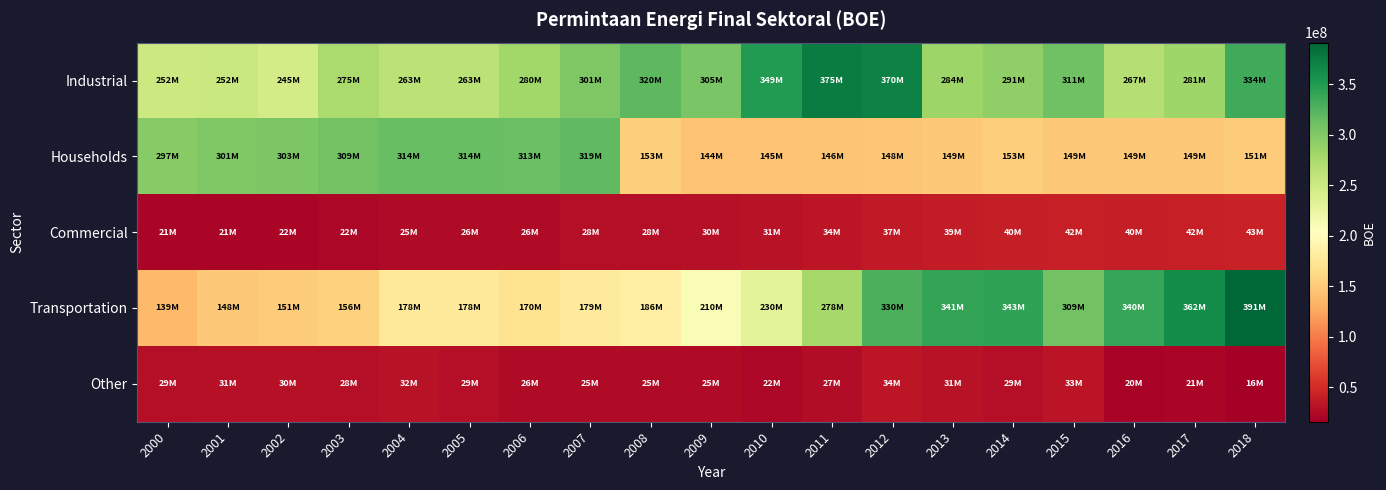

Rank the series by their maximum value, from highest to lowest.

Transportation, Industrial, Households, Commercial, Other